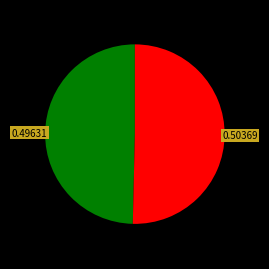

Is there any slice that represents more than half of the pie?

Yes